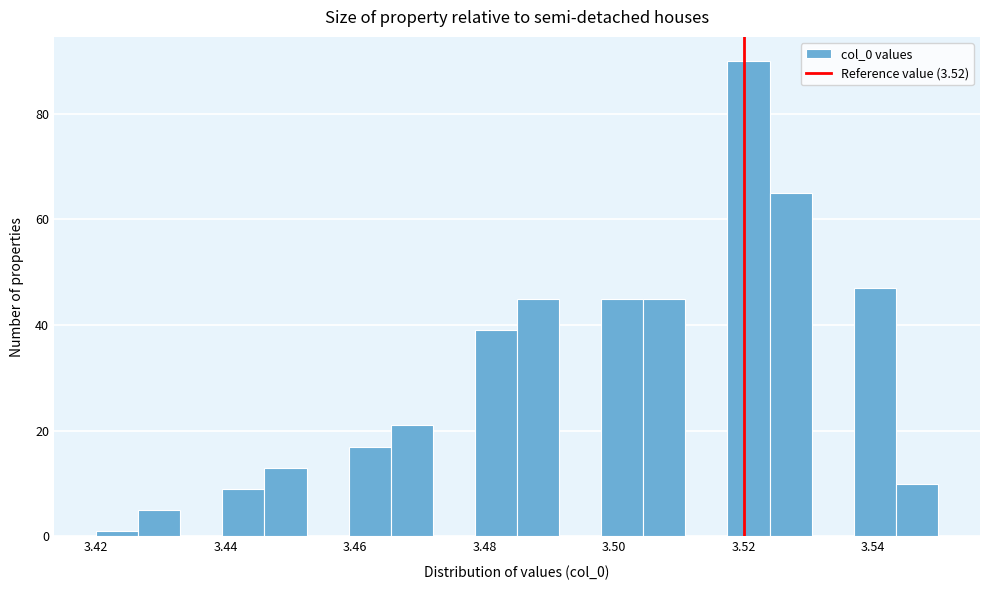

Around what value on the x-axis is the tallest bar? Give the approximate position of its centre, as read against the axis.

3.520